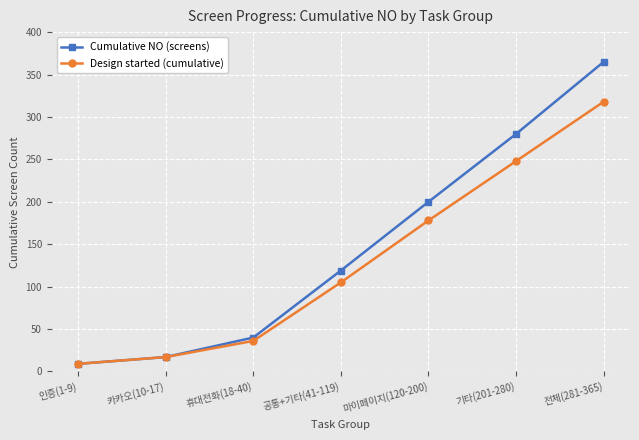

Rank the categories by Cumulative NO (screens) value from highest to lowest.

전체(281-365), 기타(201-280), 마이페이지(120-200), 공통+기타(41-119), 휴대전화(18-40), 카카오(10-17), 인증(1-9)